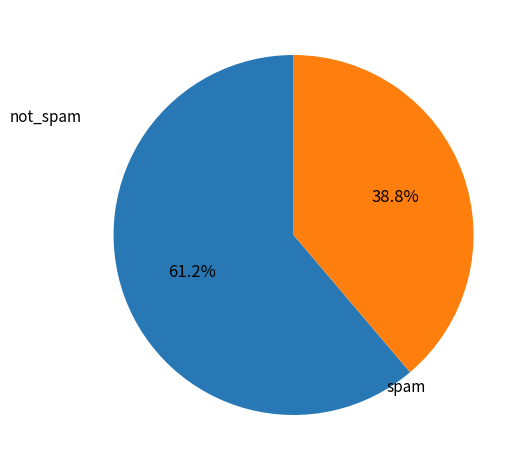

Rank the categories by value from lowest to highest.

spam, not_spam